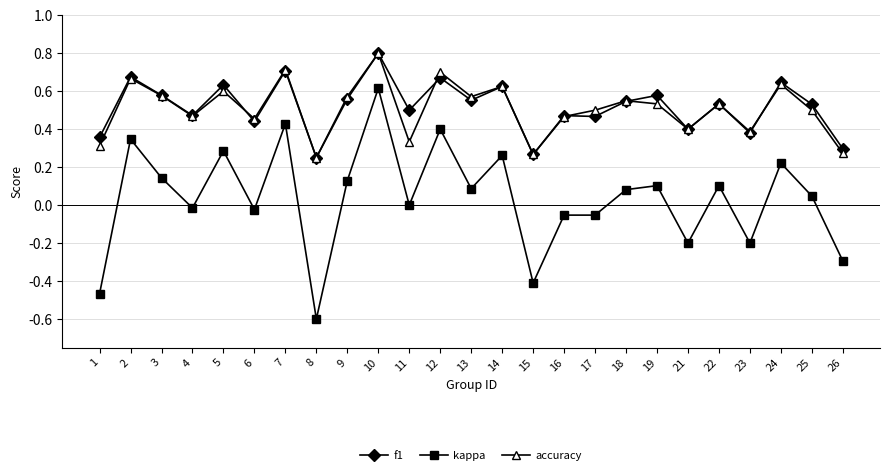

At which category does f1 reach its first local valley?

4